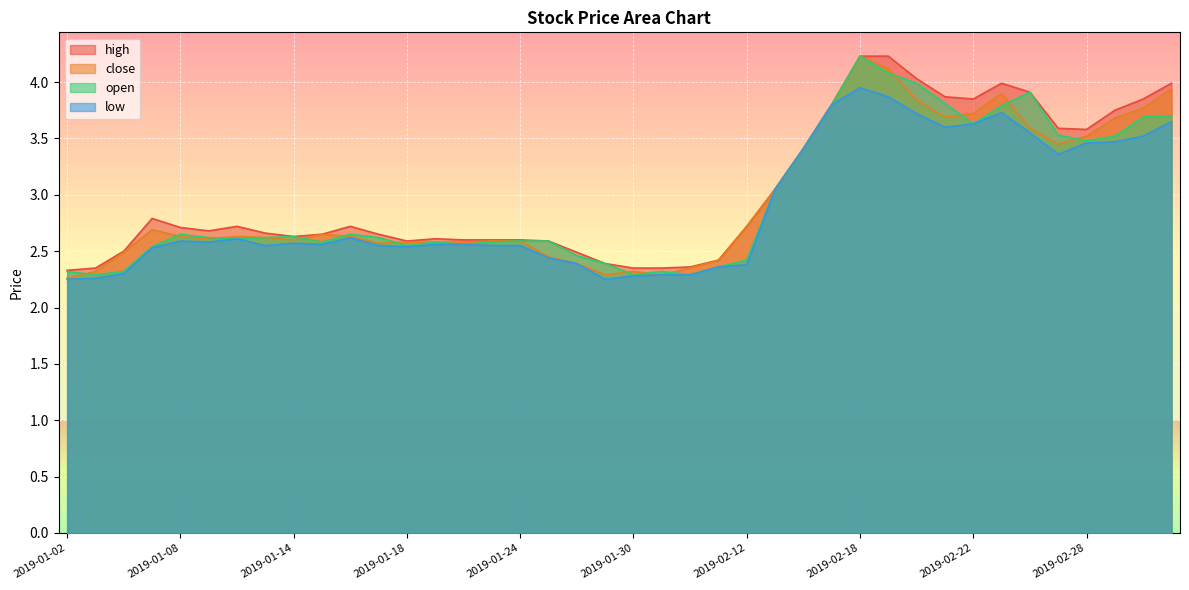

What is the sum of all open values?

118.0